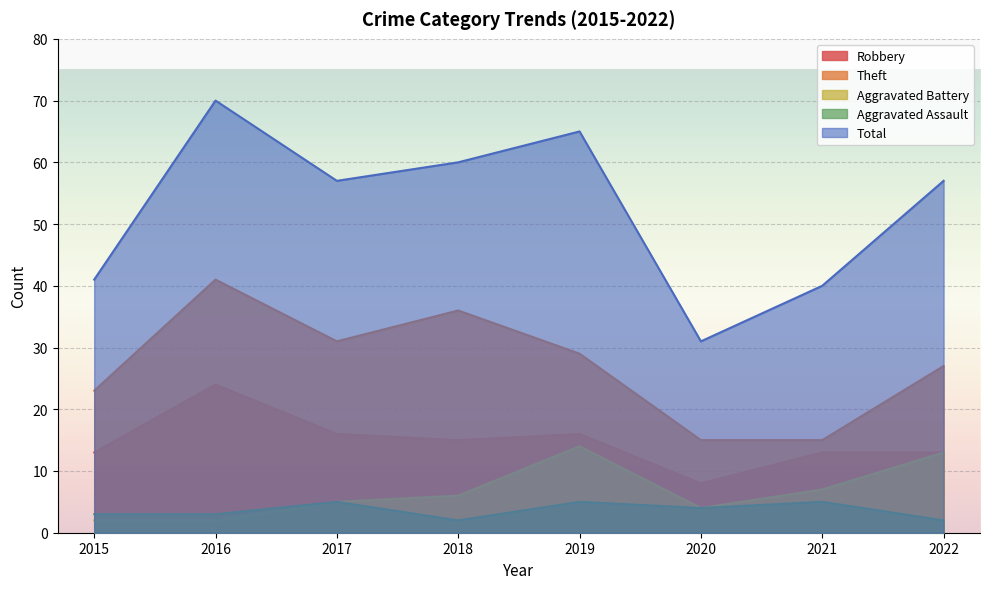

What is the value of the Robbery point at the 5th from the left?

16